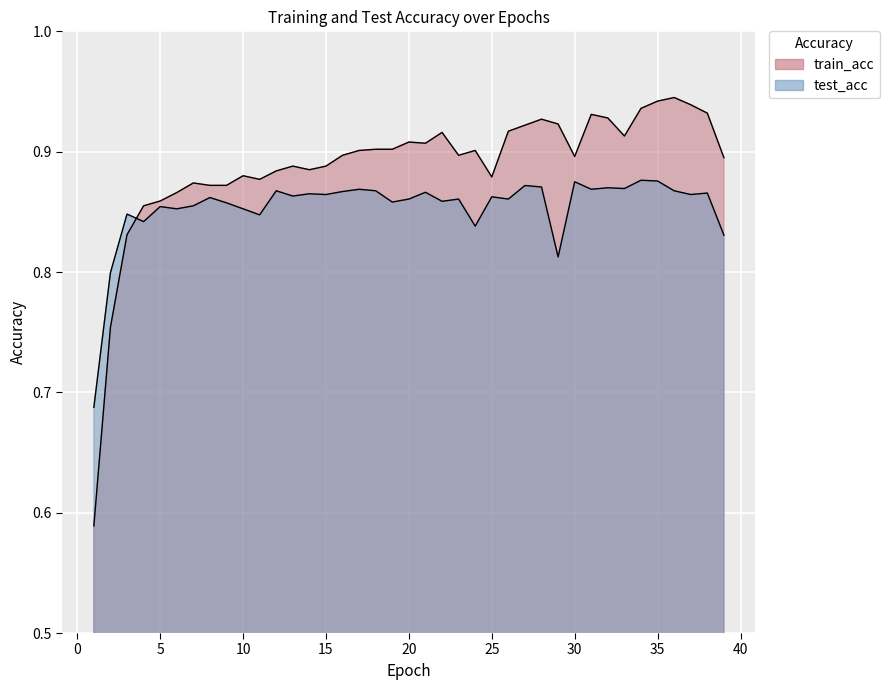

True or false: test_acc has more than 0 interior local peaks.

True